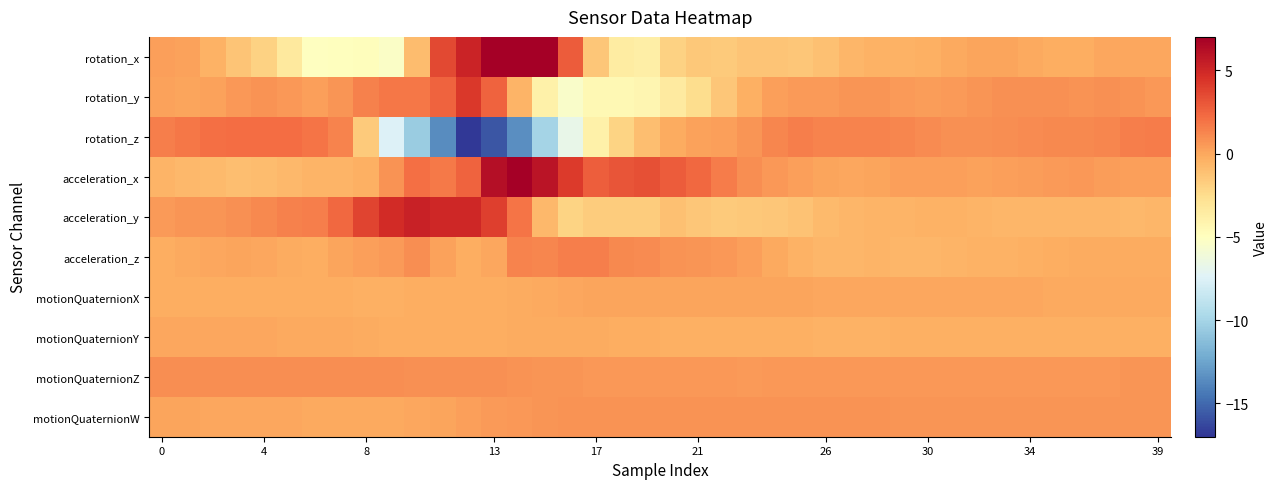

Which series has the largest total across all categories?

acceleration_x